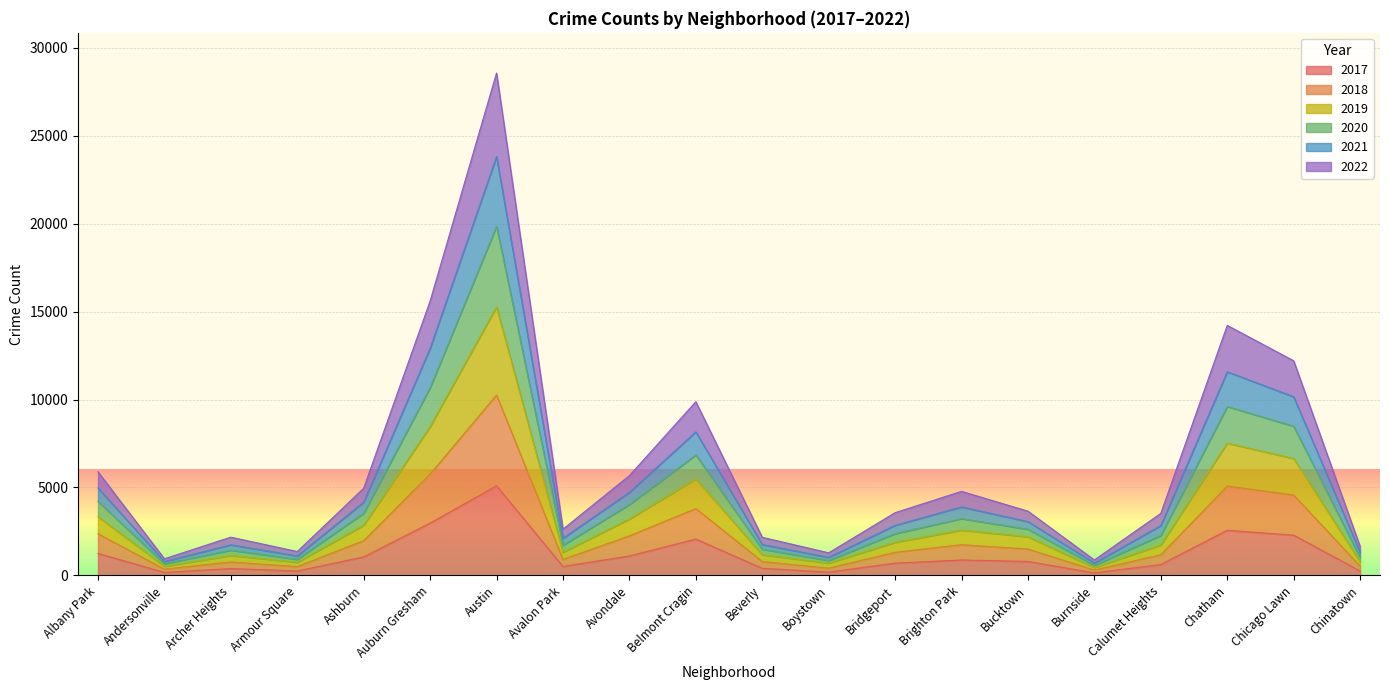

Which category has the highest value in the 2017 series?

Austin